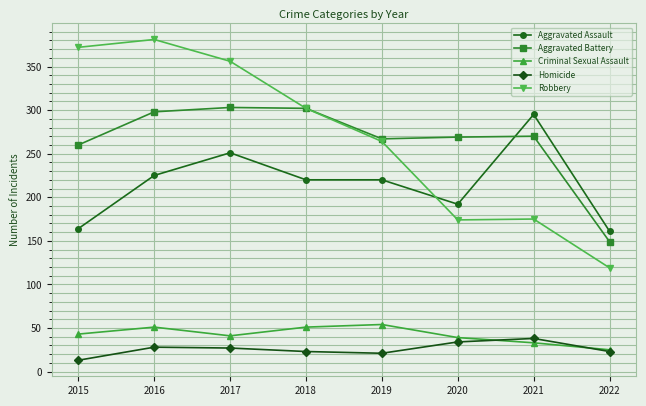

Is the value of Aggravated Assault at 2021 greater than the value of Criminal Sexual Assault at 2022?

Yes